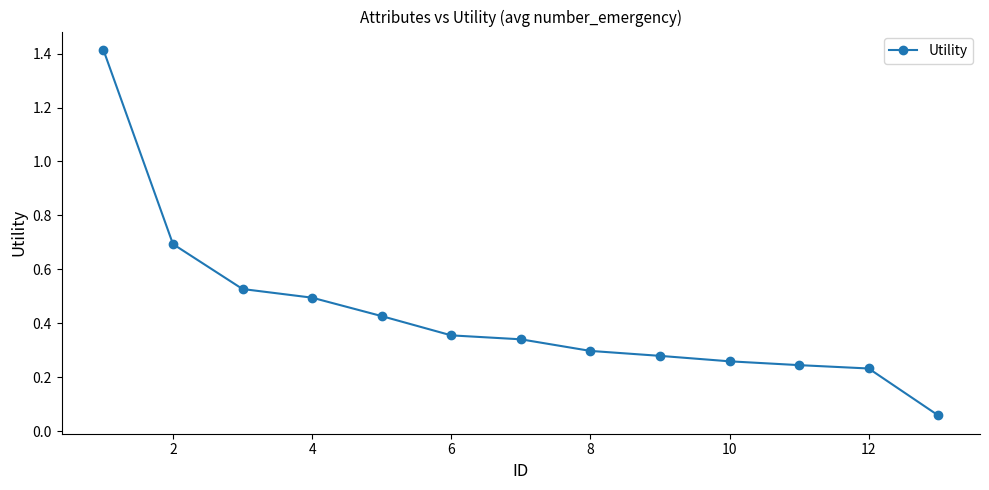

What is the difference between the maximum and second lowest values?

1.2